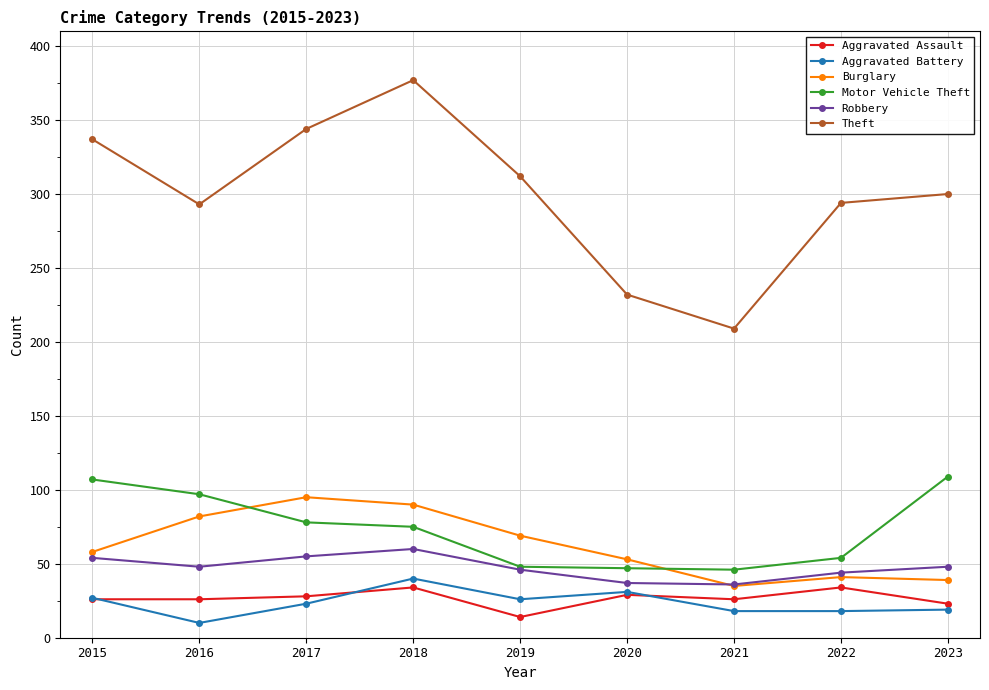

What is the minimum value for Motor Vehicle Theft?

46